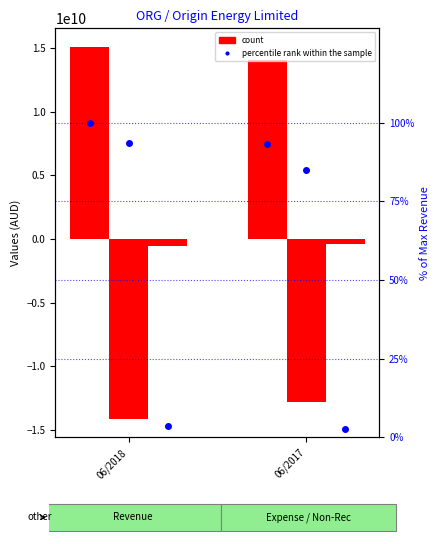

Where is Expense nearest to the value -13459500000?

06/2018